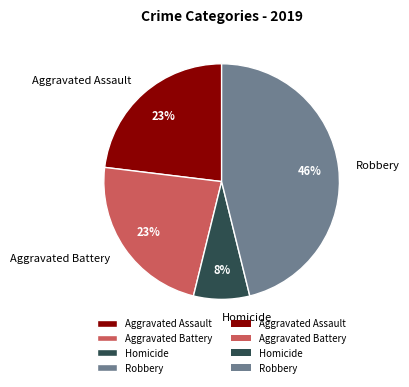

To the nearest percent, what portion does Aggravated Battery represent?

23%